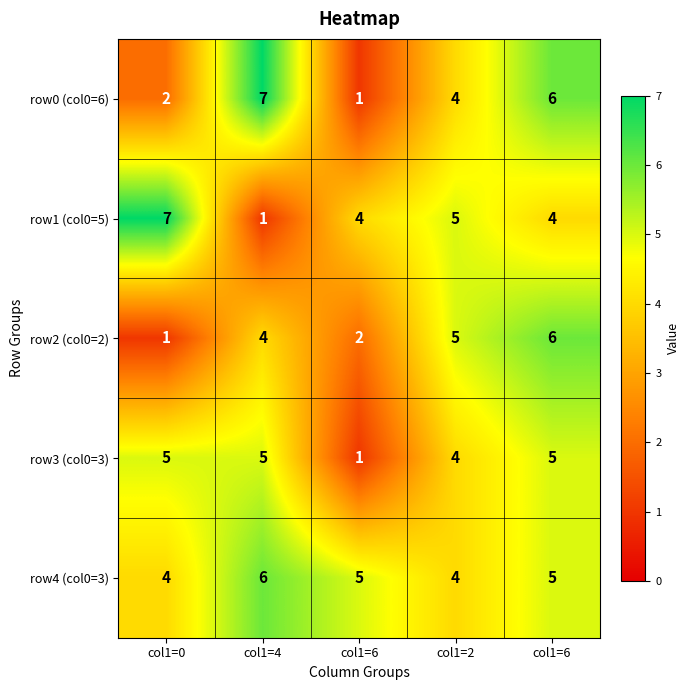

How many values in the row0 (col0=6) series are below 4?

2